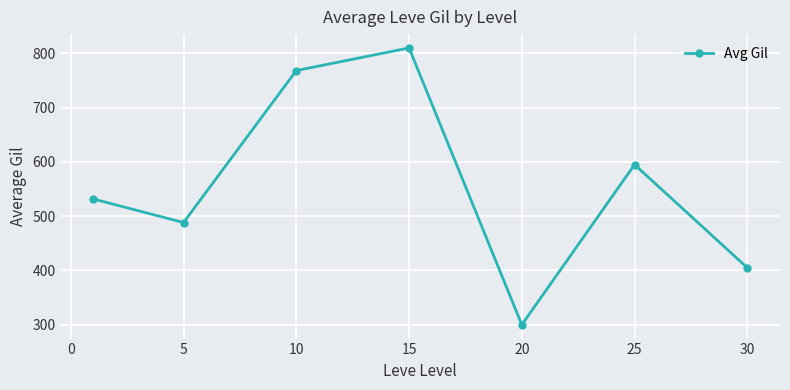

True or false: the data has more than 0 interior local peaks.

True